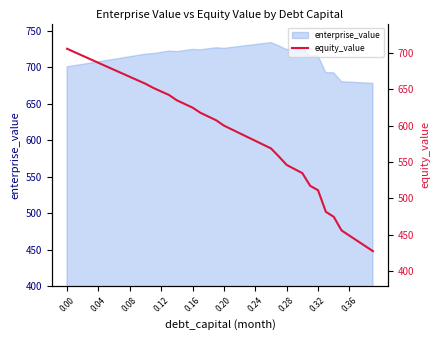

What is the maximum value shown in the chart?

705.4